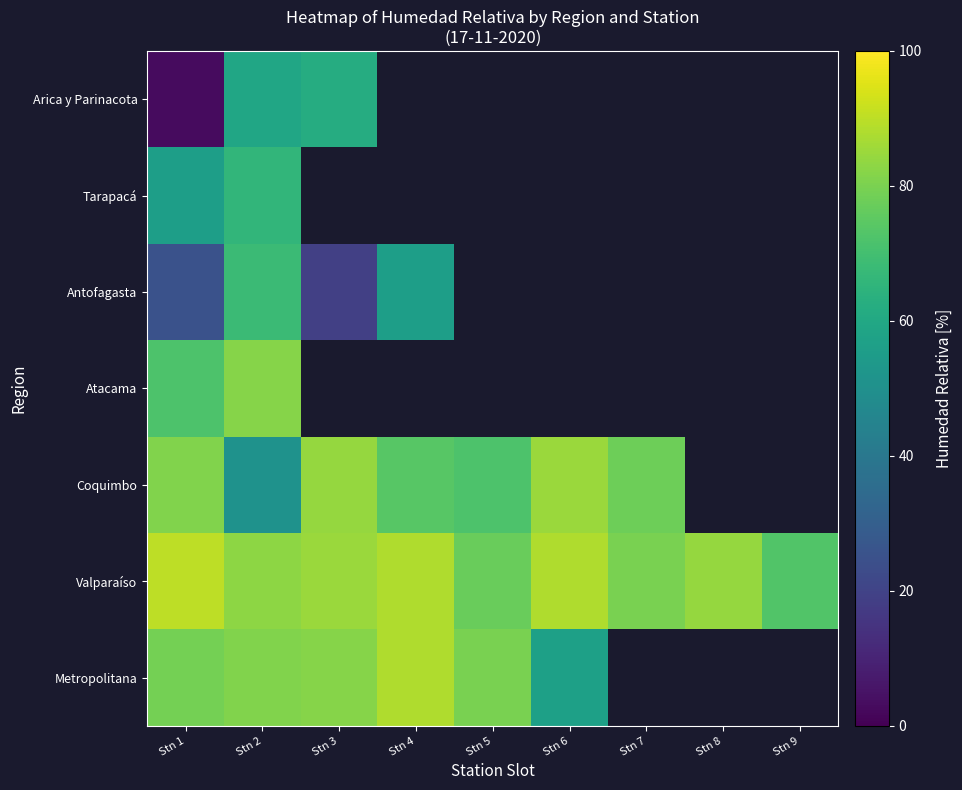

Is it true that Atacama equals 118.5 at Stn 1?

False